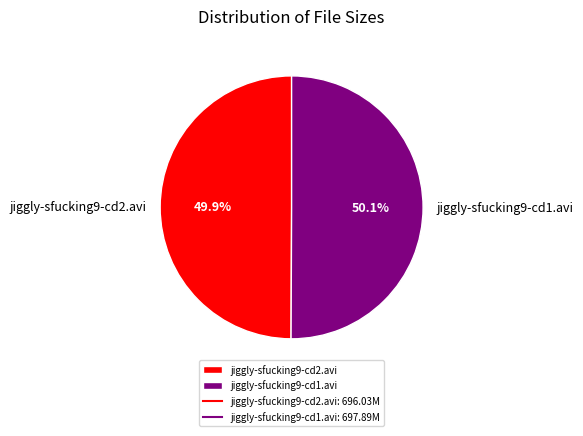

What is the ratio of the value at jiggly-sfucking9-cd2.avi to the value at jiggly-sfucking9-cd1.avi?

1.0